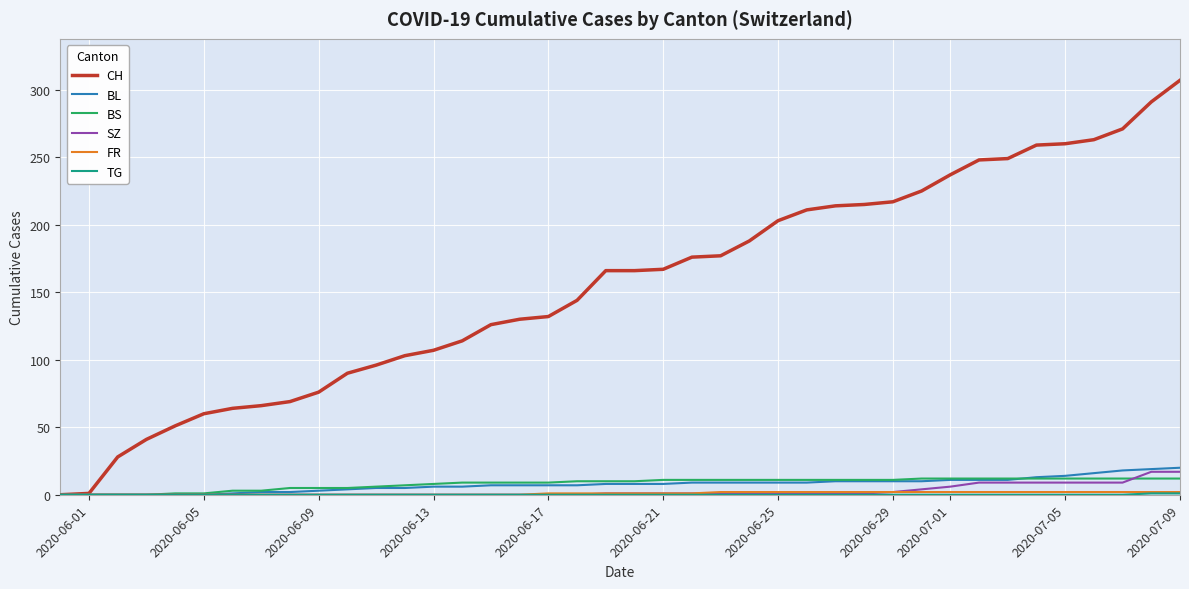

What is the highest value of the CH series?

307